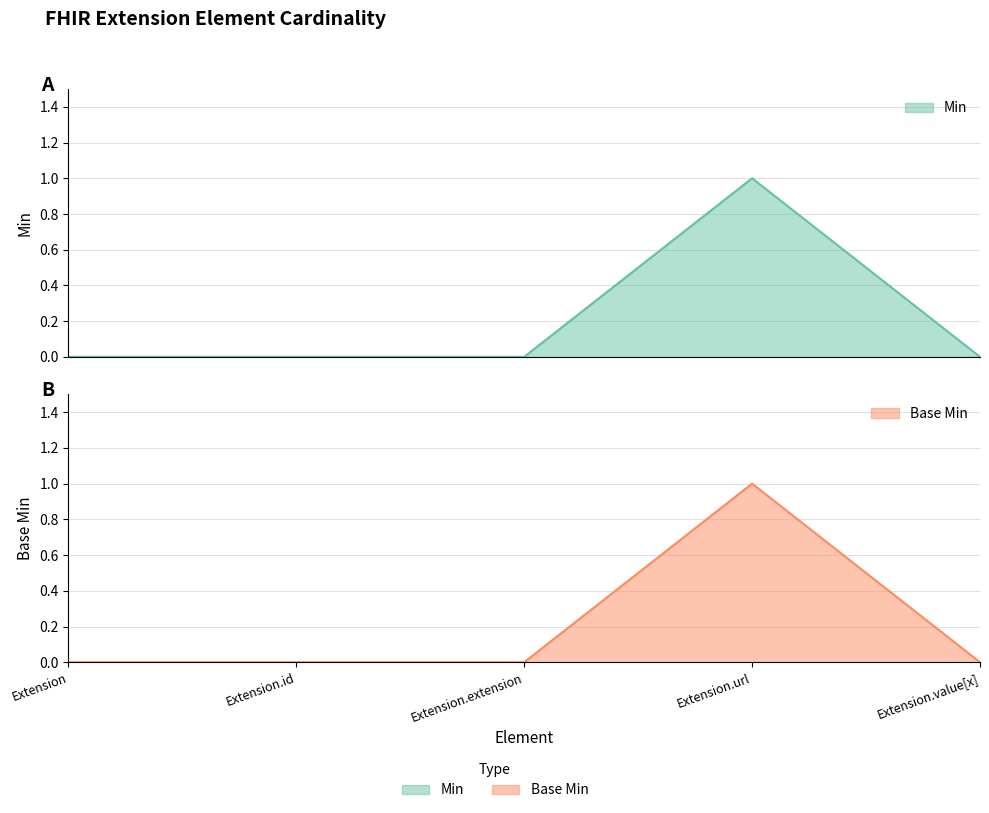

How many categories are shown in the chart?

5